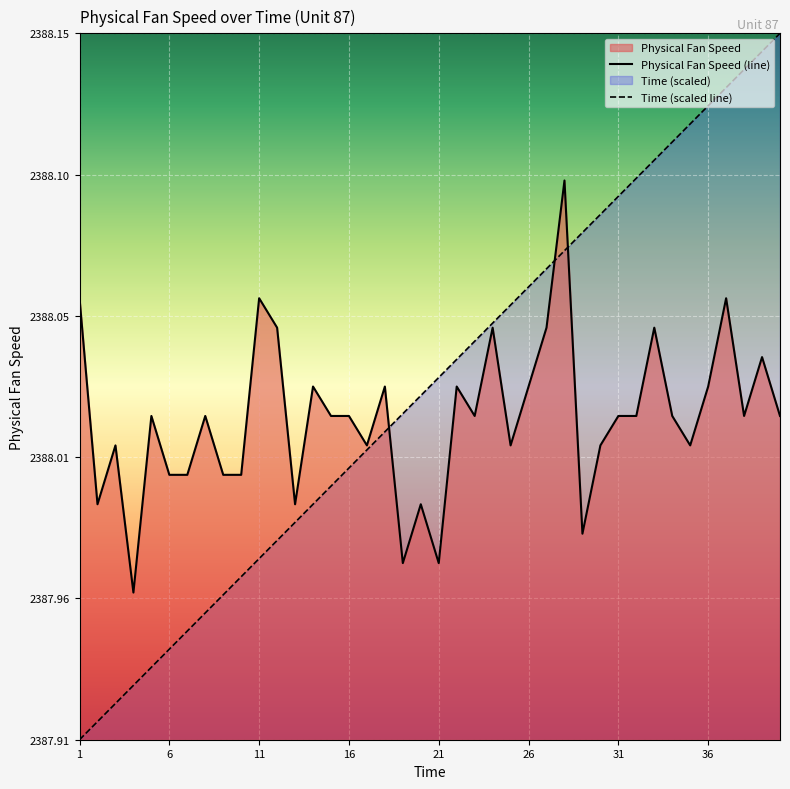

How many data points in Physical Fan Speed are less than 2388?

7